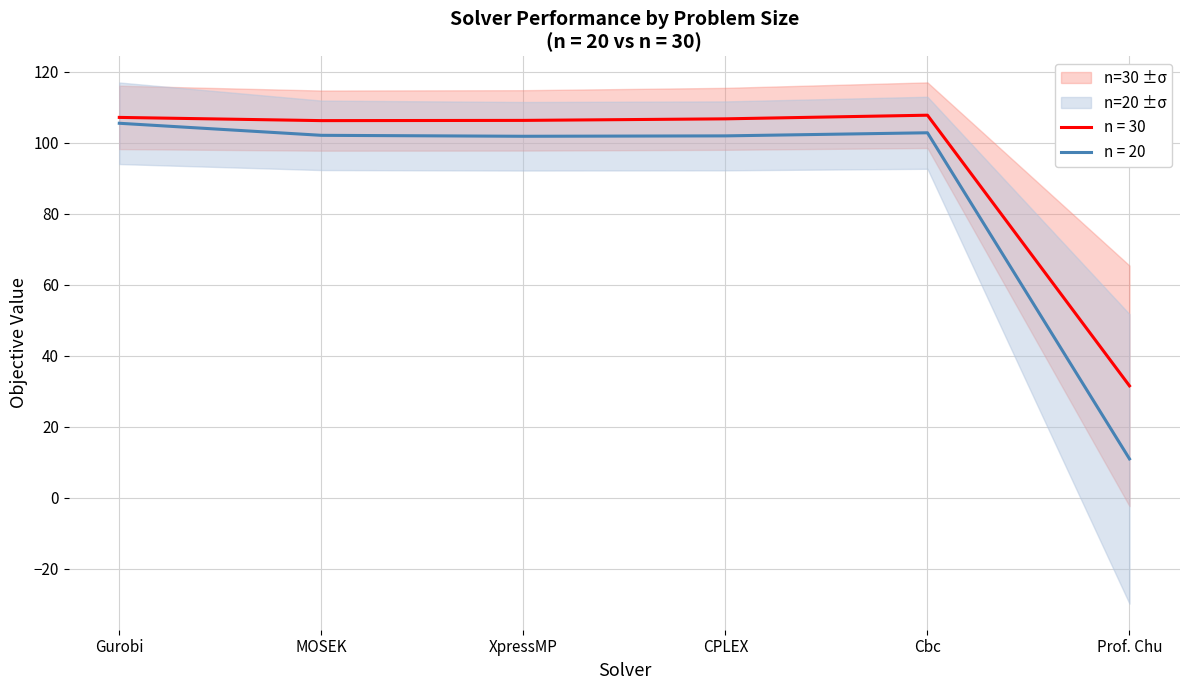

Which label corresponds to the largest value in the chart?

Cbc